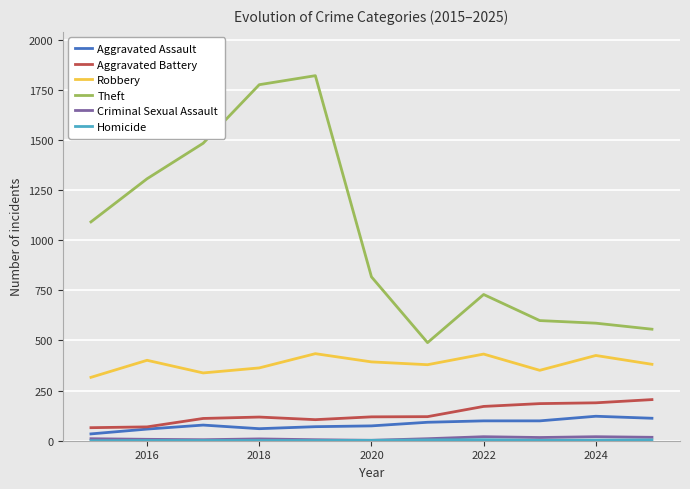

What is the maximum value shown in the chart?

1820